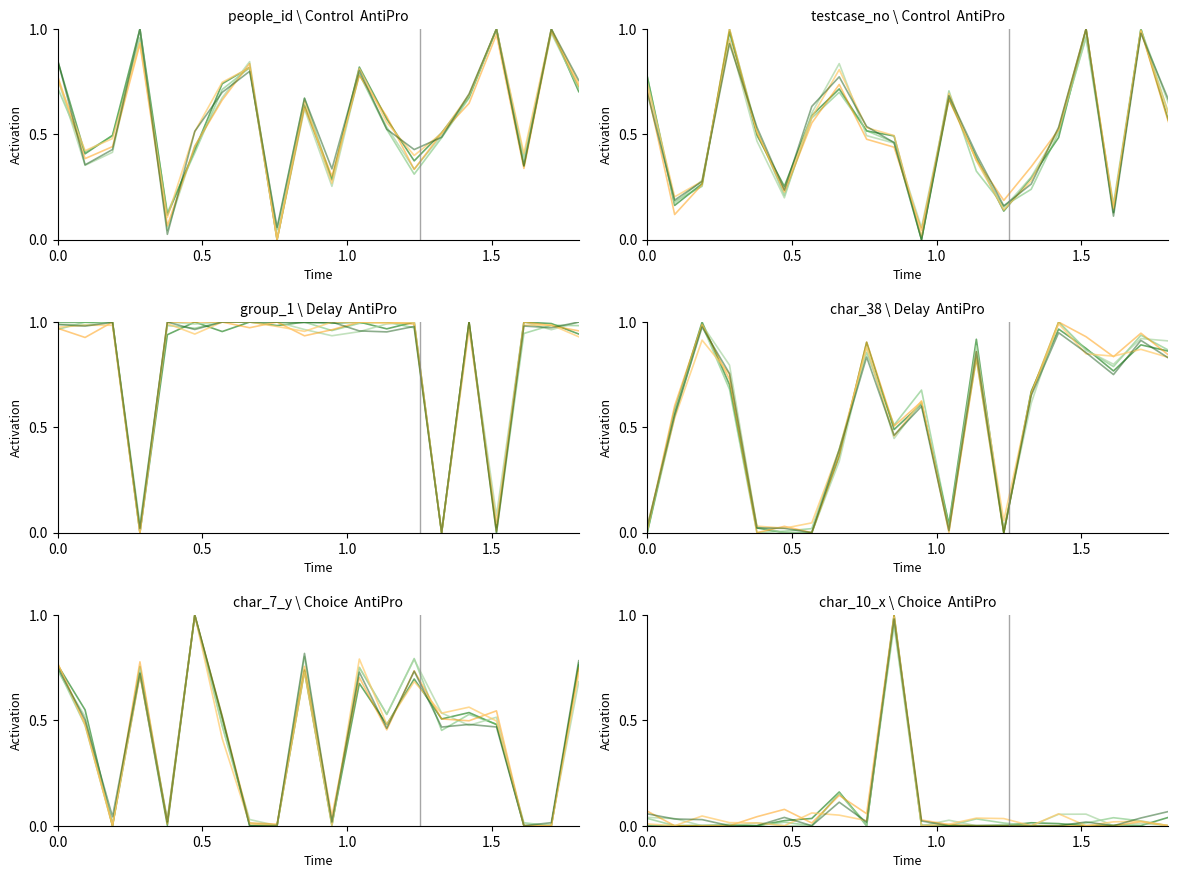

What is the maximum value for char_7_y?

1.0